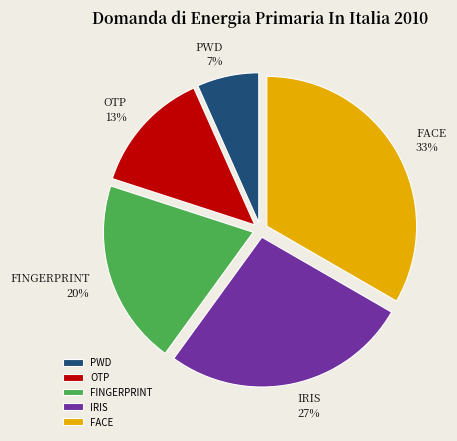

To the nearest percent, what is the average slice percentage?

20%